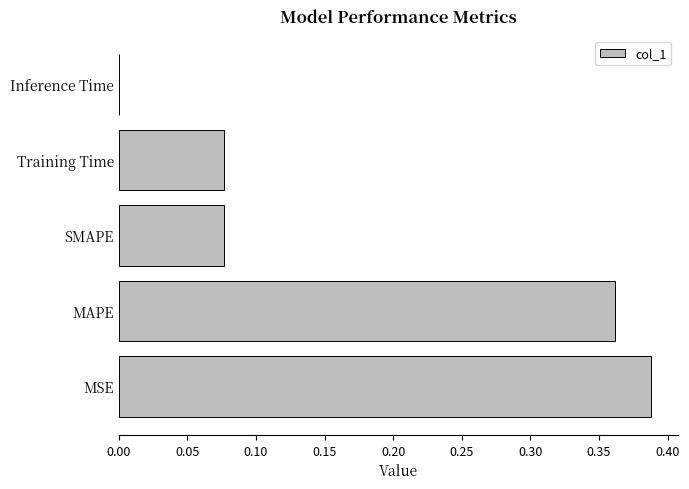

Are the bars horizontal?

Yes